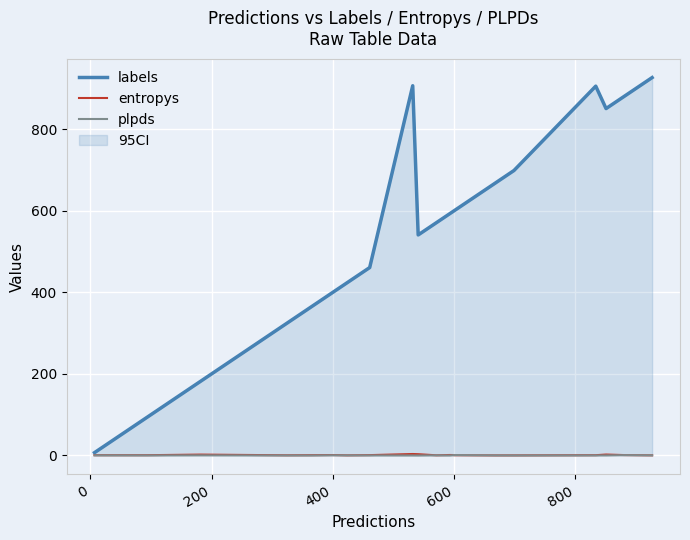

What is the greatest value displayed?

927.0